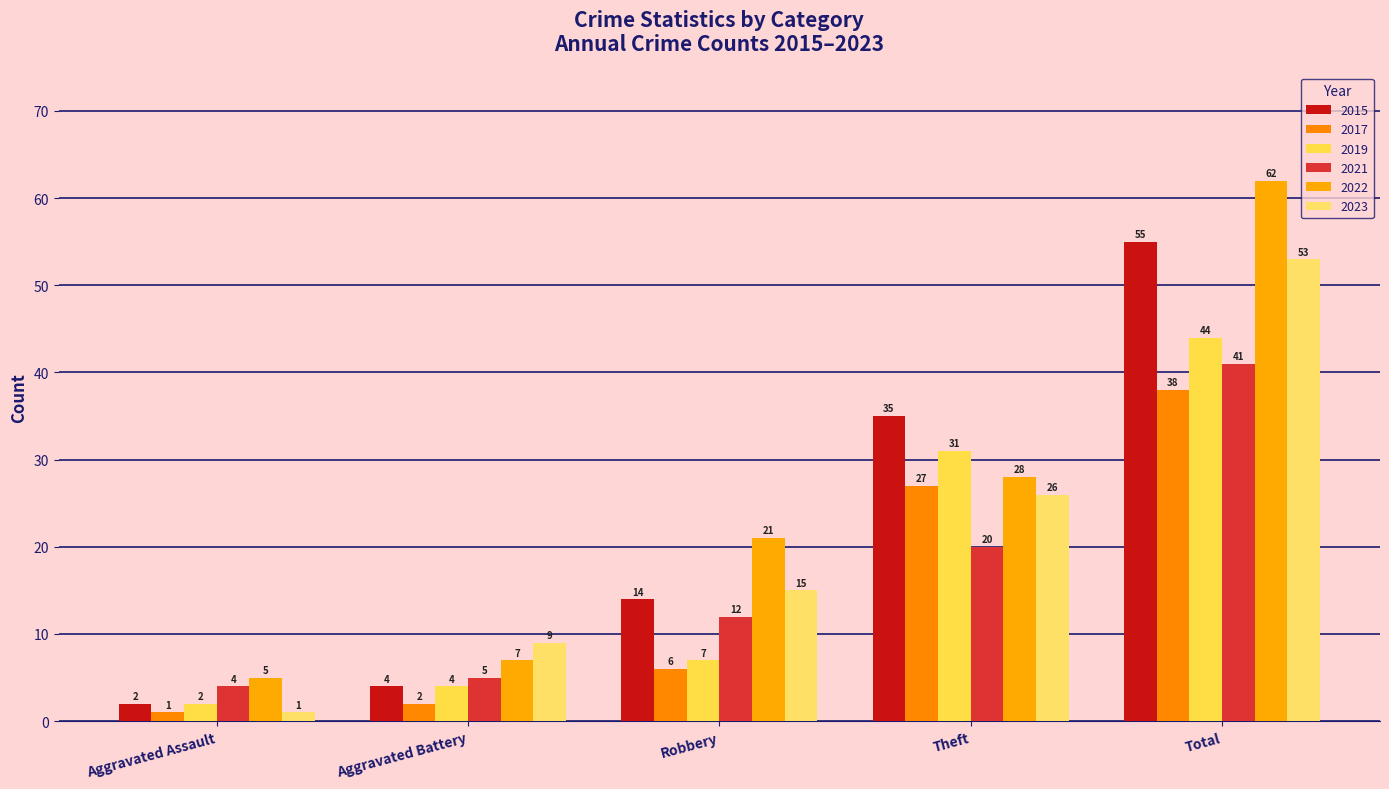

What are all the series names shown in the legend?

2015, 2017, 2019, 2021, 2022, 2023